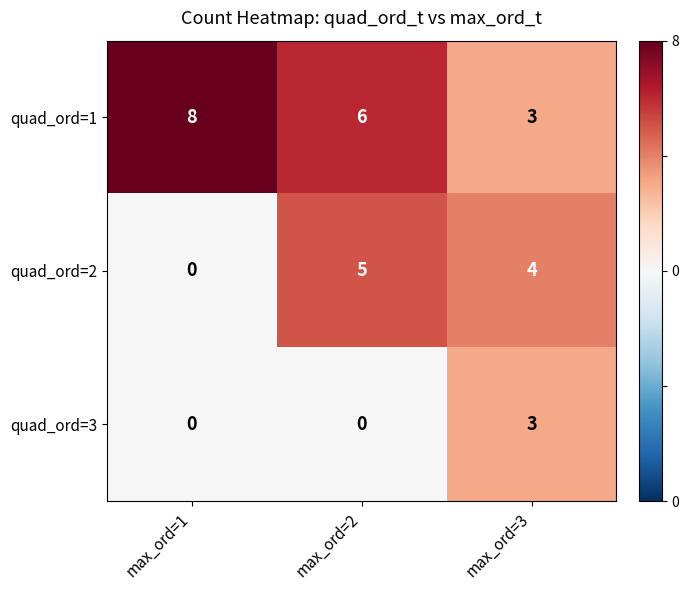

Which series has the largest total across all categories?

quad_ord=1